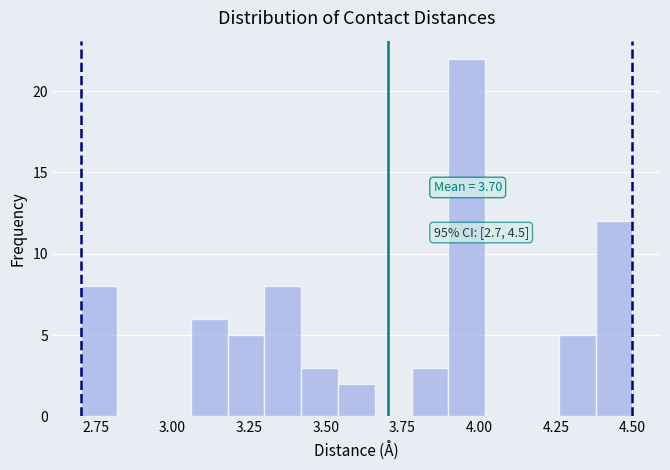

Around what value on the x-axis is the tallest bar? Give the approximate position of its centre, as read against the axis.

3.95